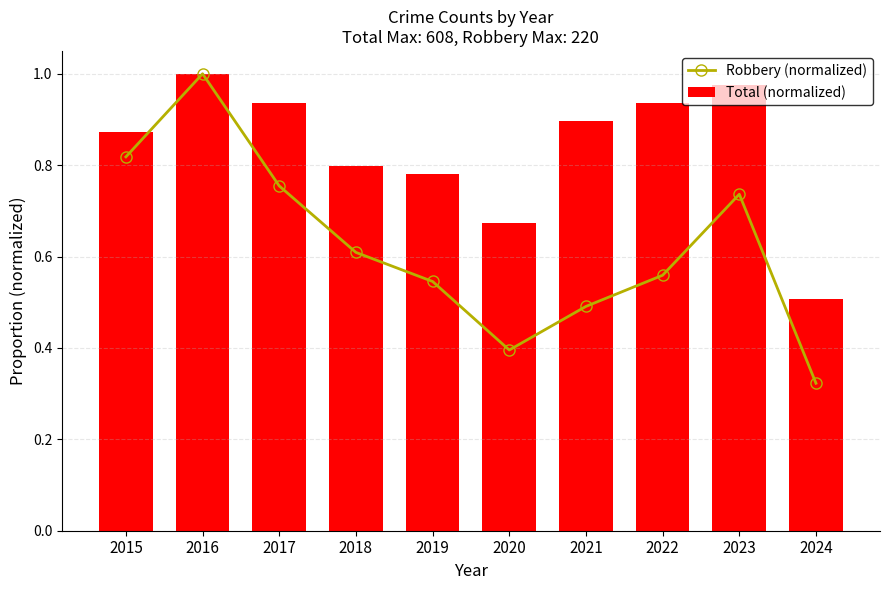

Which label corresponds to the largest value in the chart?

2016